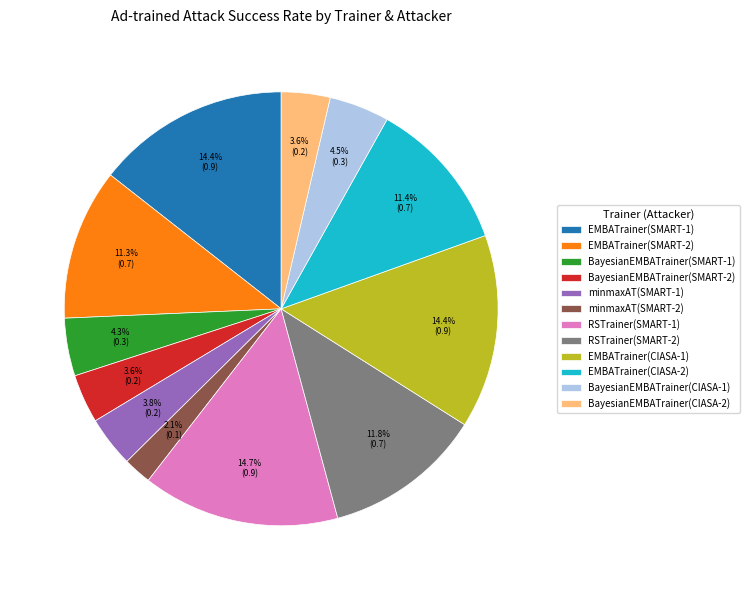

Which has a higher value, EMBATrainer(CIASA-1) or EMBATrainer(CIASA-2)?

EMBATrainer(CIASA-1)